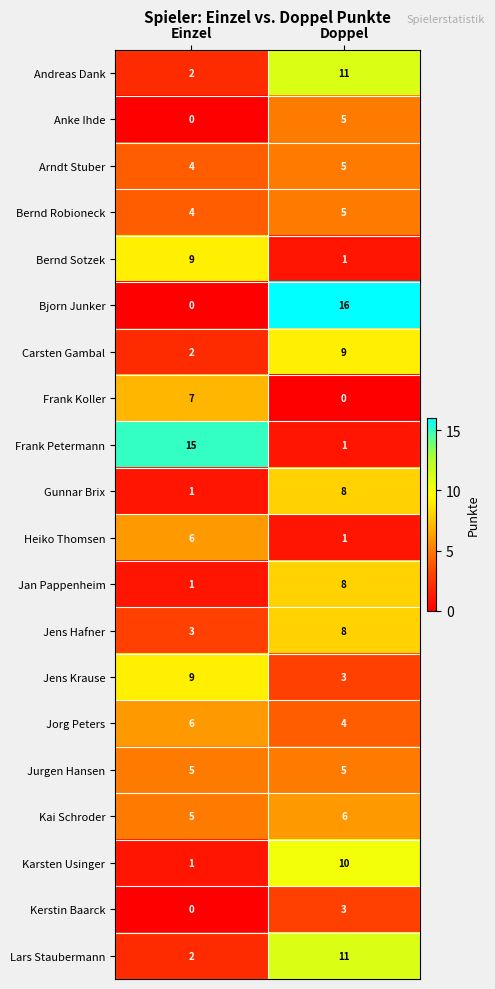

What is the difference between the maximum and minimum values in the Frank Koller series?

7